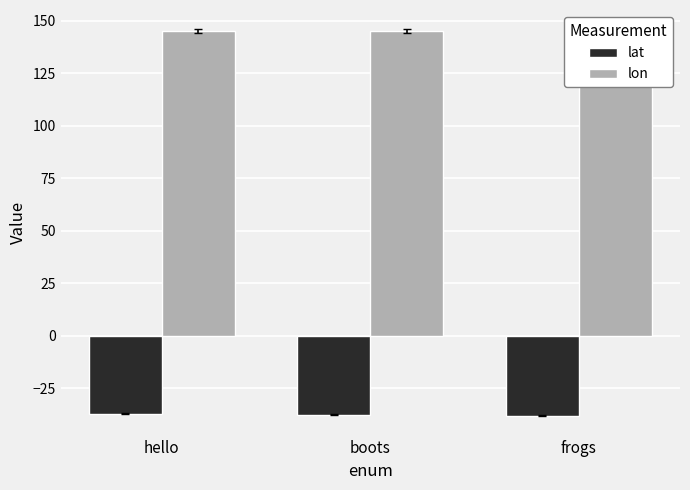

At how many categories does at least one series exceed 106?

3